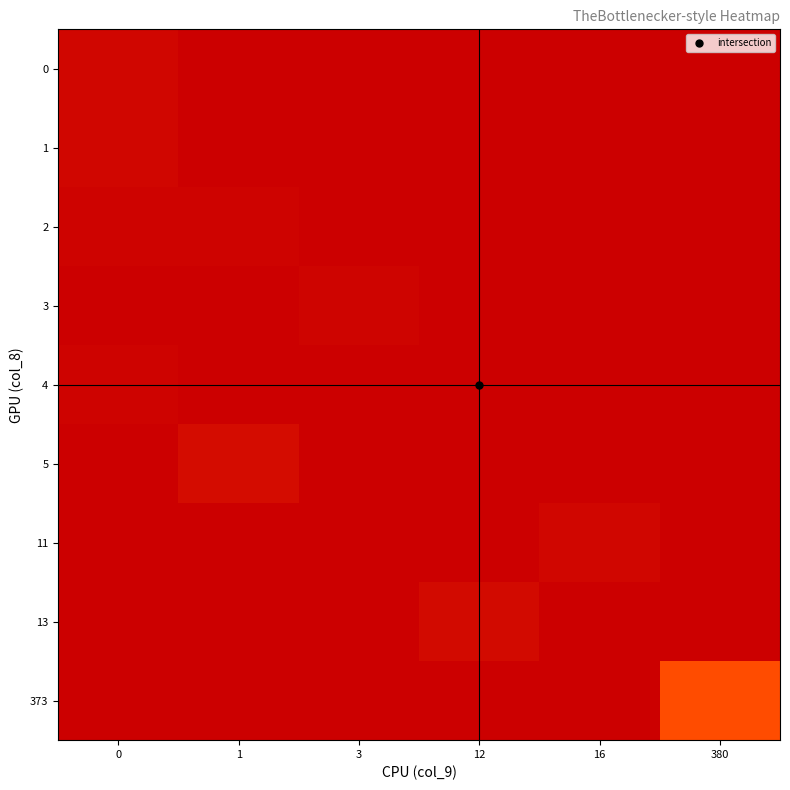

Reading right to left, what are all the values shown in this chart?

0: 380=0	16=0	12=0	3=0	1=0	0=312
1: 380=0	16=0	12=0	3=0	1=0	0=341
2: 380=0	16=0	12=0	3=0	1=166	0=196
3: 380=0	16=0	12=0	3=249	1=0	0=0
4: 380=0	16=0	12=0	3=0	1=0	0=172
5: 380=0	16=0	12=0	3=0	1=650	0=0
11: 380=0	16=310	12=0	3=0	1=0	0=0
13: 380=0	16=0	12=561	3=0	1=0	0=0
373: 380=13170	16=0	12=0	3=0	1=0	0=0